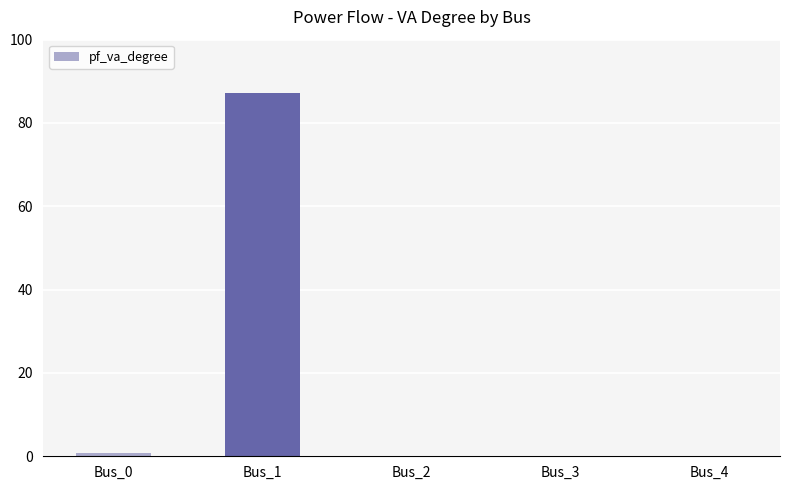

What is the maximum value shown in the chart?

87.3